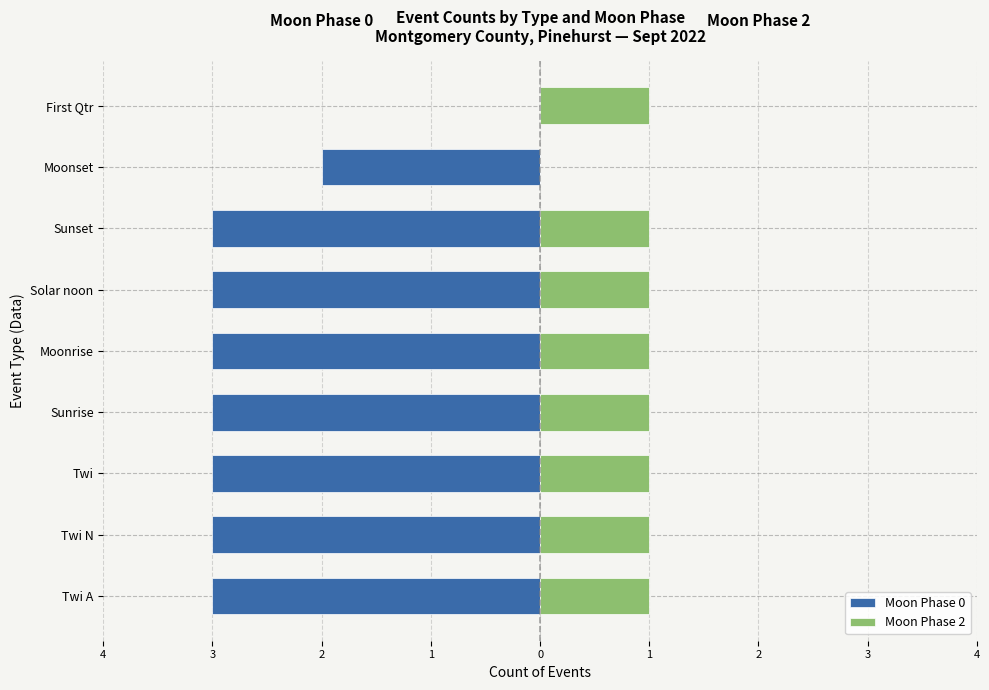

What is the difference between the maximum and minimum values in the Moon Phase 2 series?

1